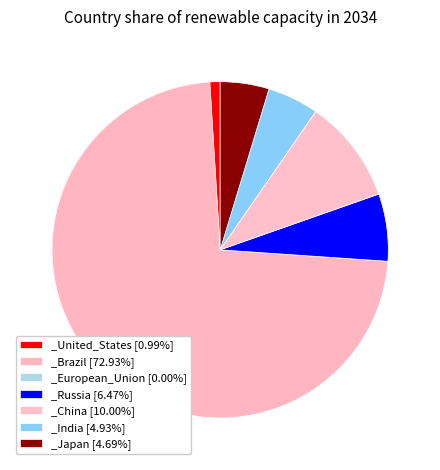

True or false: _Russia accounts for 6% of the total.

True